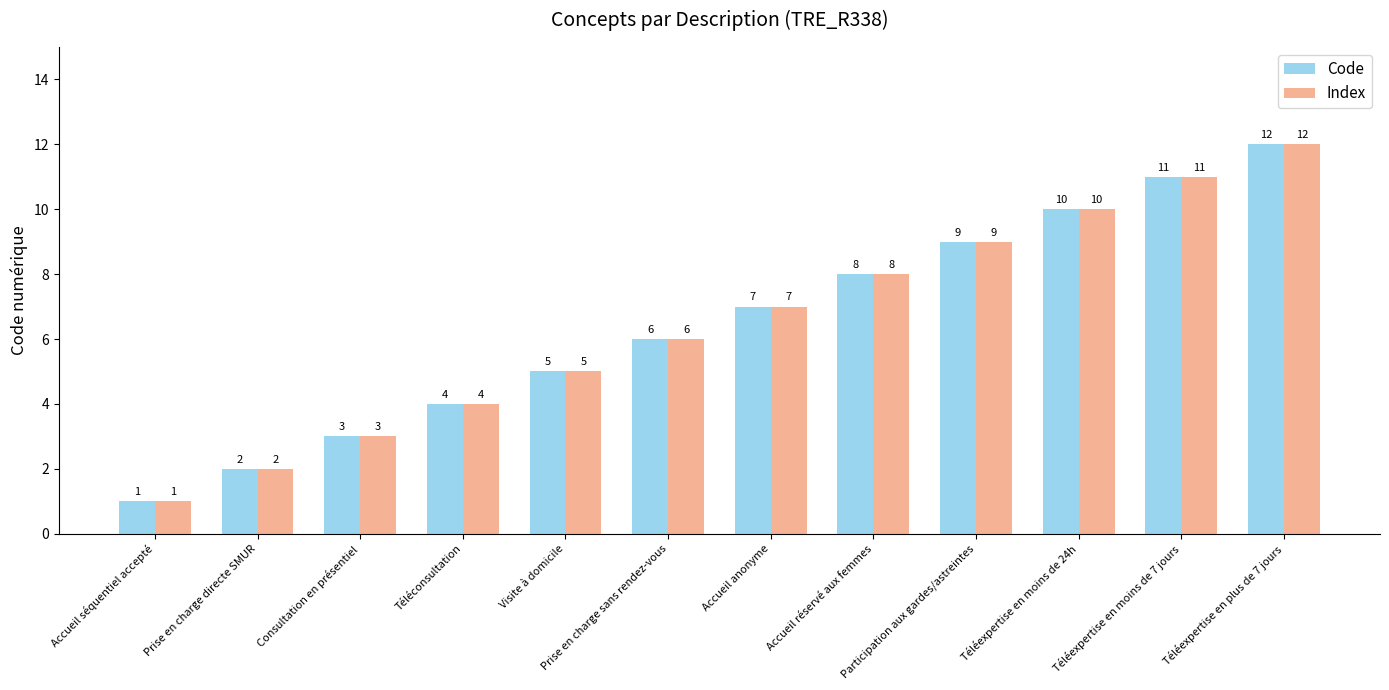

How many values in the Code series are below 7?

6